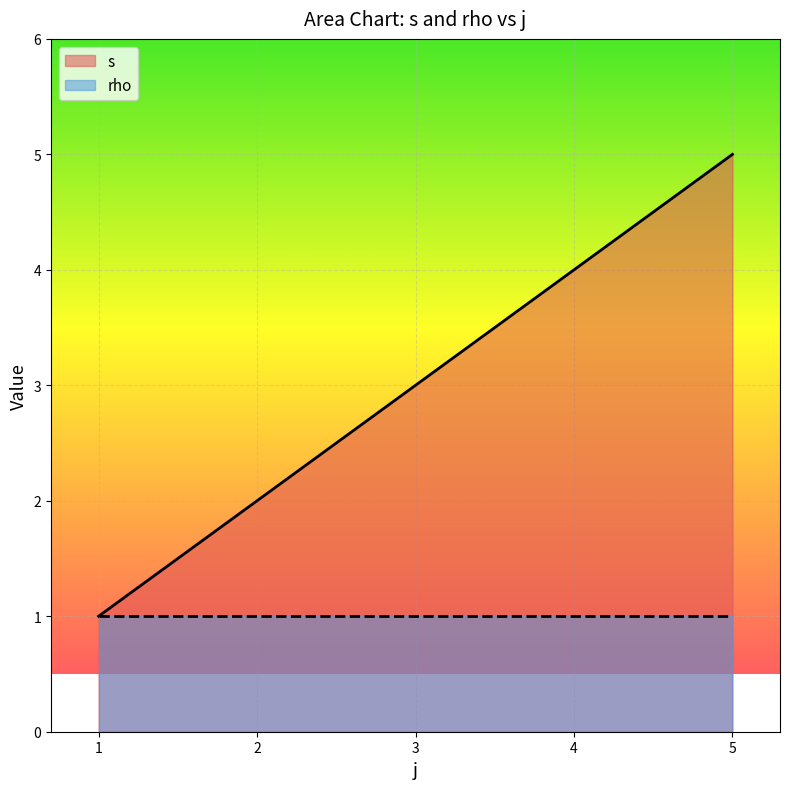

List the series in order of their peak value, highest first.

s, rho